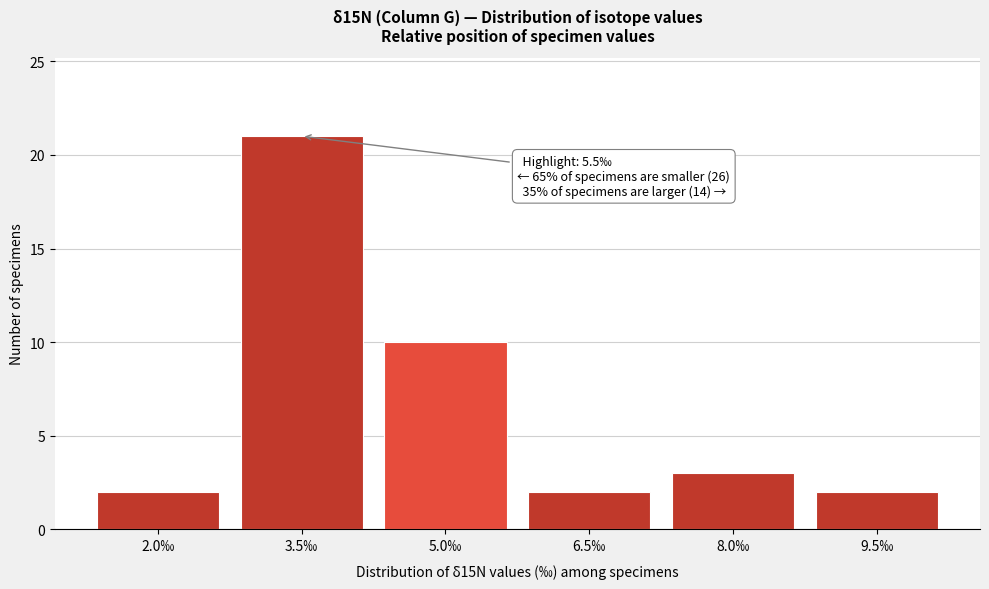

Reading left to right, list all the values displayed in this chart.

2.0‰=2	3.5‰=21	5.0‰=10	6.5‰=2	8.0‰=3	9.5‰=2